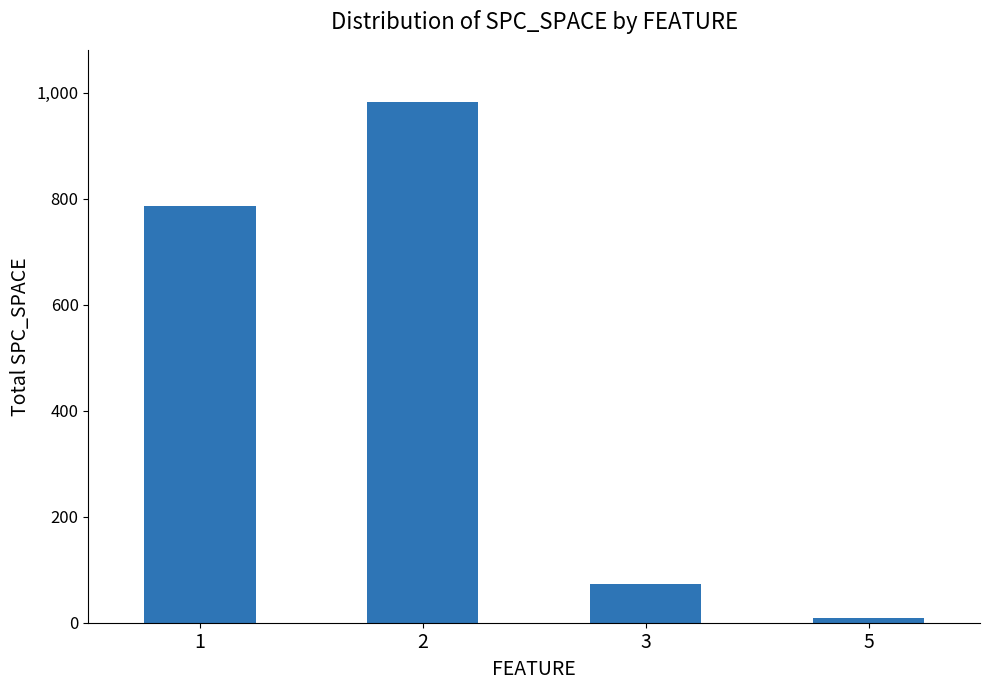

How many data points are less than 787?

2